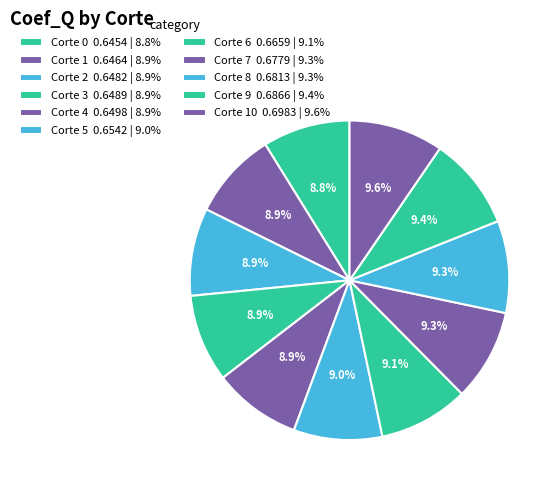

Rank the categories by value from lowest to highest.

Corte 0, Corte 1, Corte 2, Corte 3, Corte 4, Corte 5, Corte 6, Corte 7, Corte 8, Corte 9, Corte 10